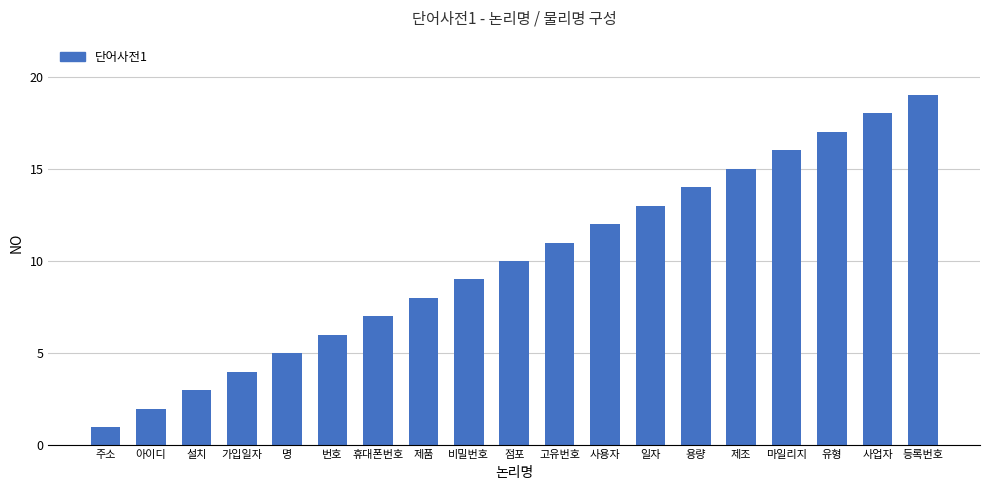

What position from the left is 마일리지?

16